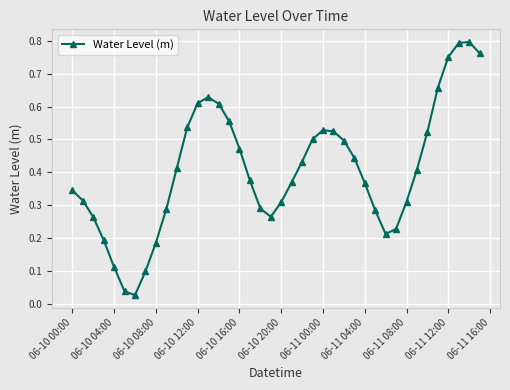

How many points are higher than both their immediate neighbors (excluding endpoints)?

3